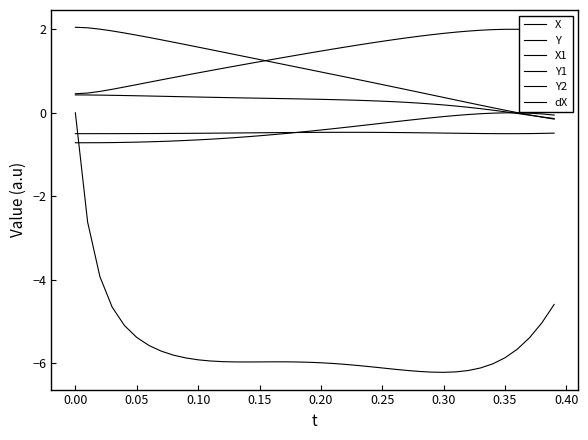

After their last crossing, which series has the higher values: dX or Y2?

Y2